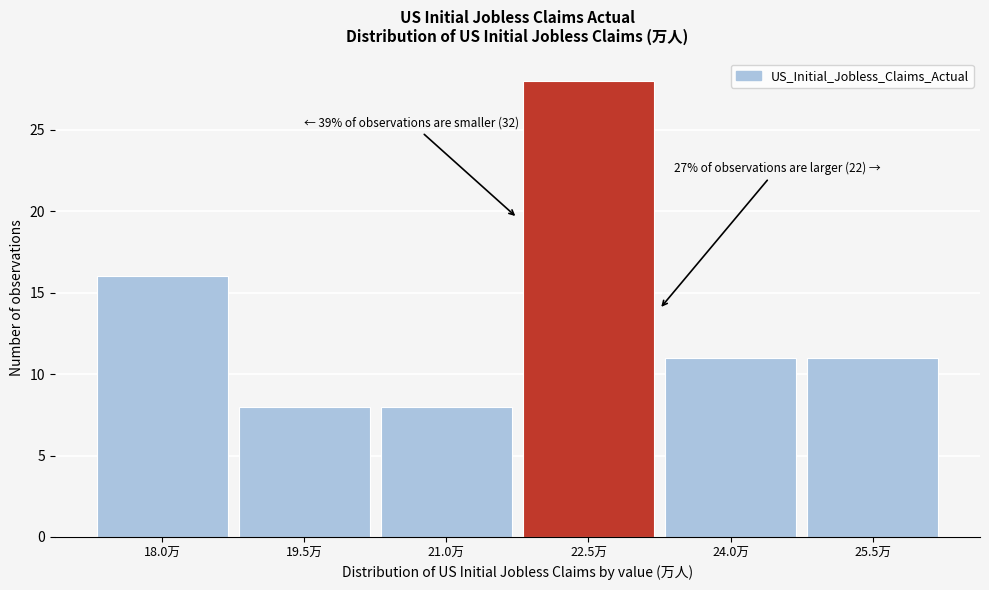

Reading right to left, list all the values displayed in this chart.

25.5万=11	24.0万=11	22.5万=28	21.0万=8	19.5万=8	18.0万=16